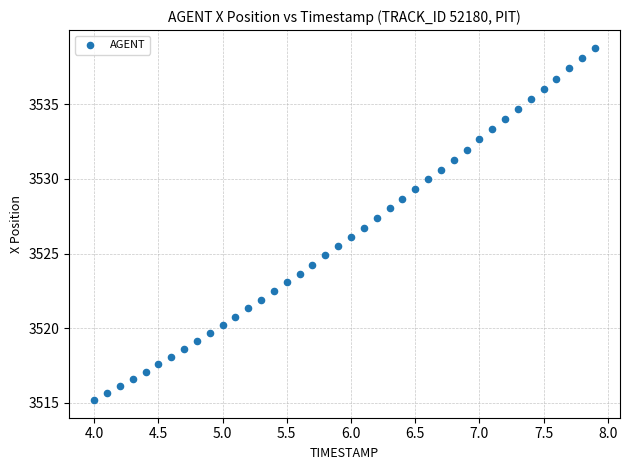

What is the range of X values (max minus min)?

3.9